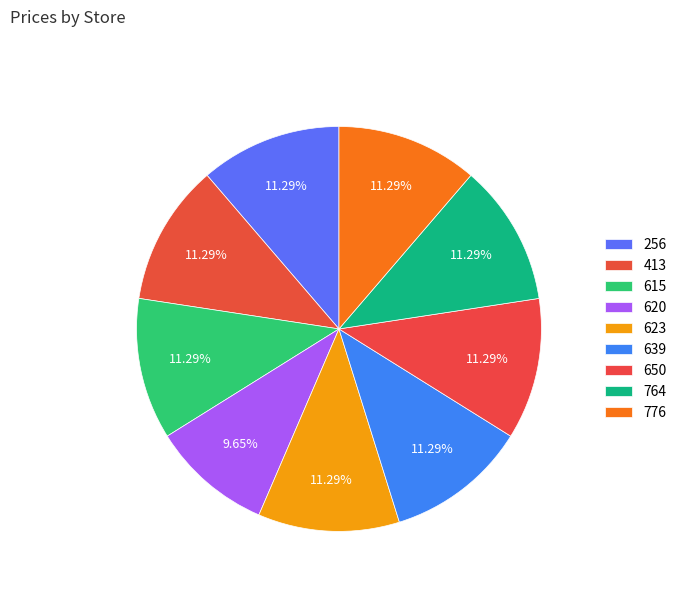

To the nearest percent, what is the average slice percentage?

11%